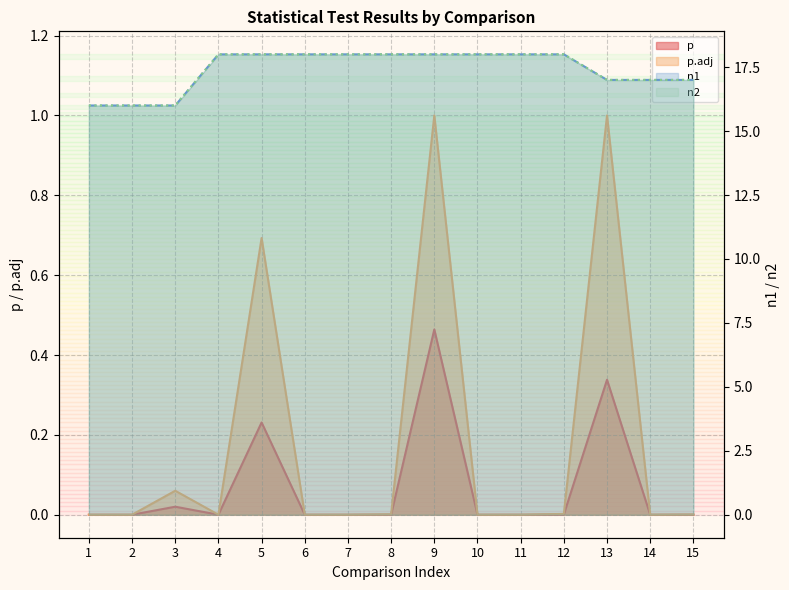

How many categories are shown in the chart?

15